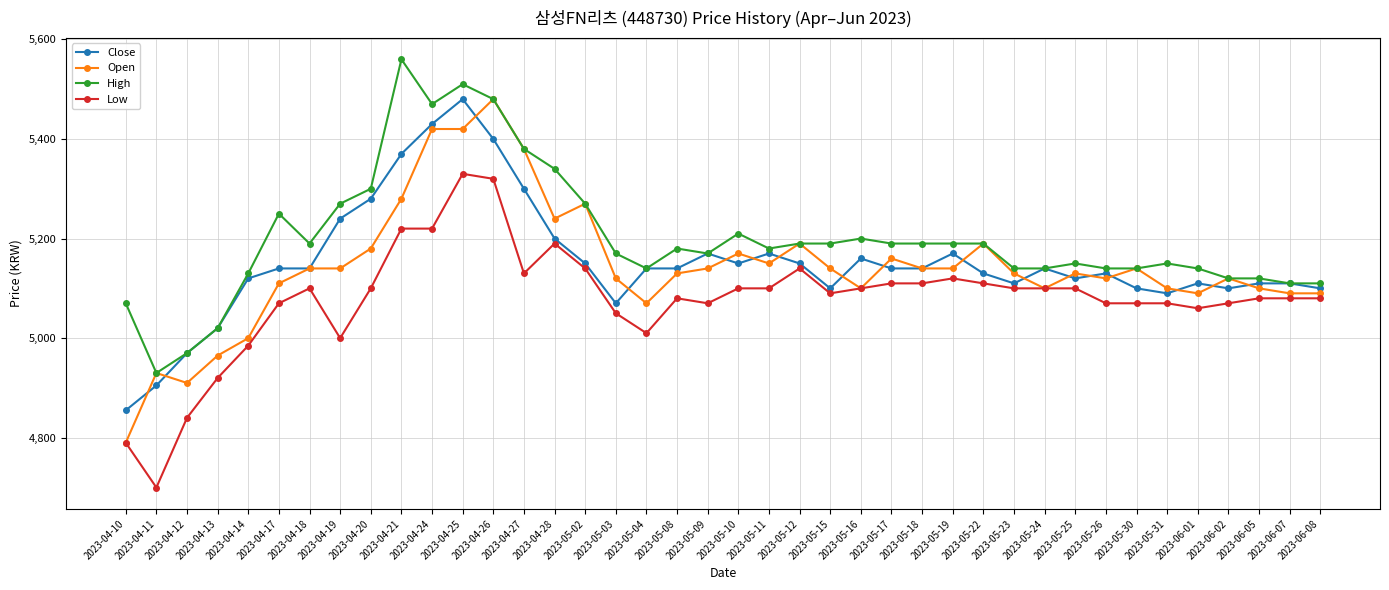

What is the average value of the Open series?

5143